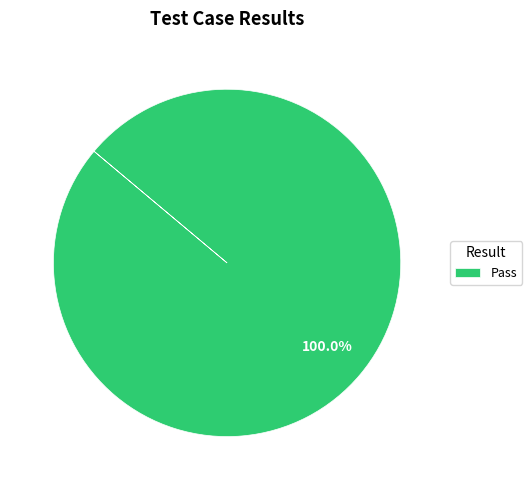

Rank the categories by value from highest to lowest.

Pass